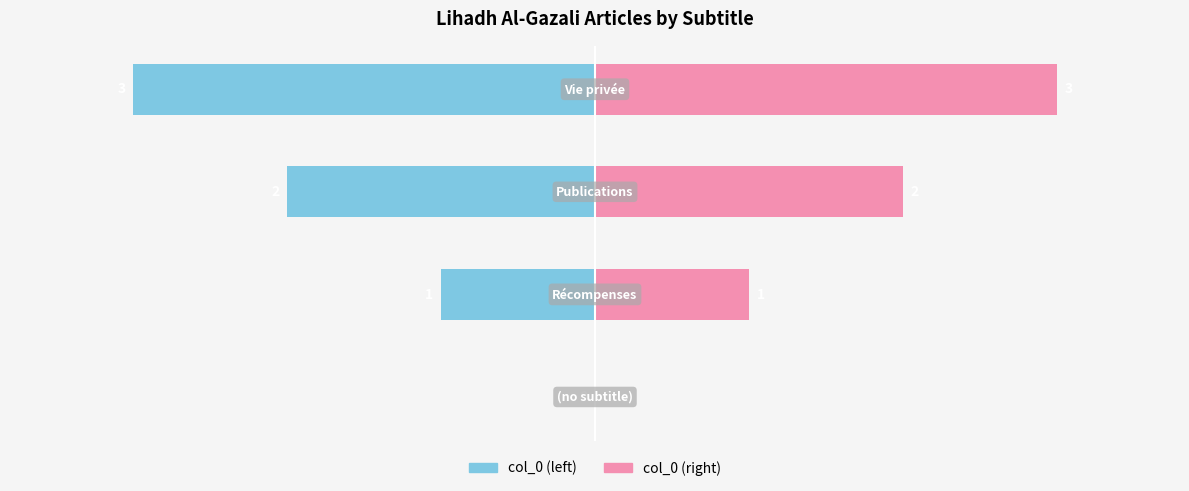

How many groups of bars are there?

4